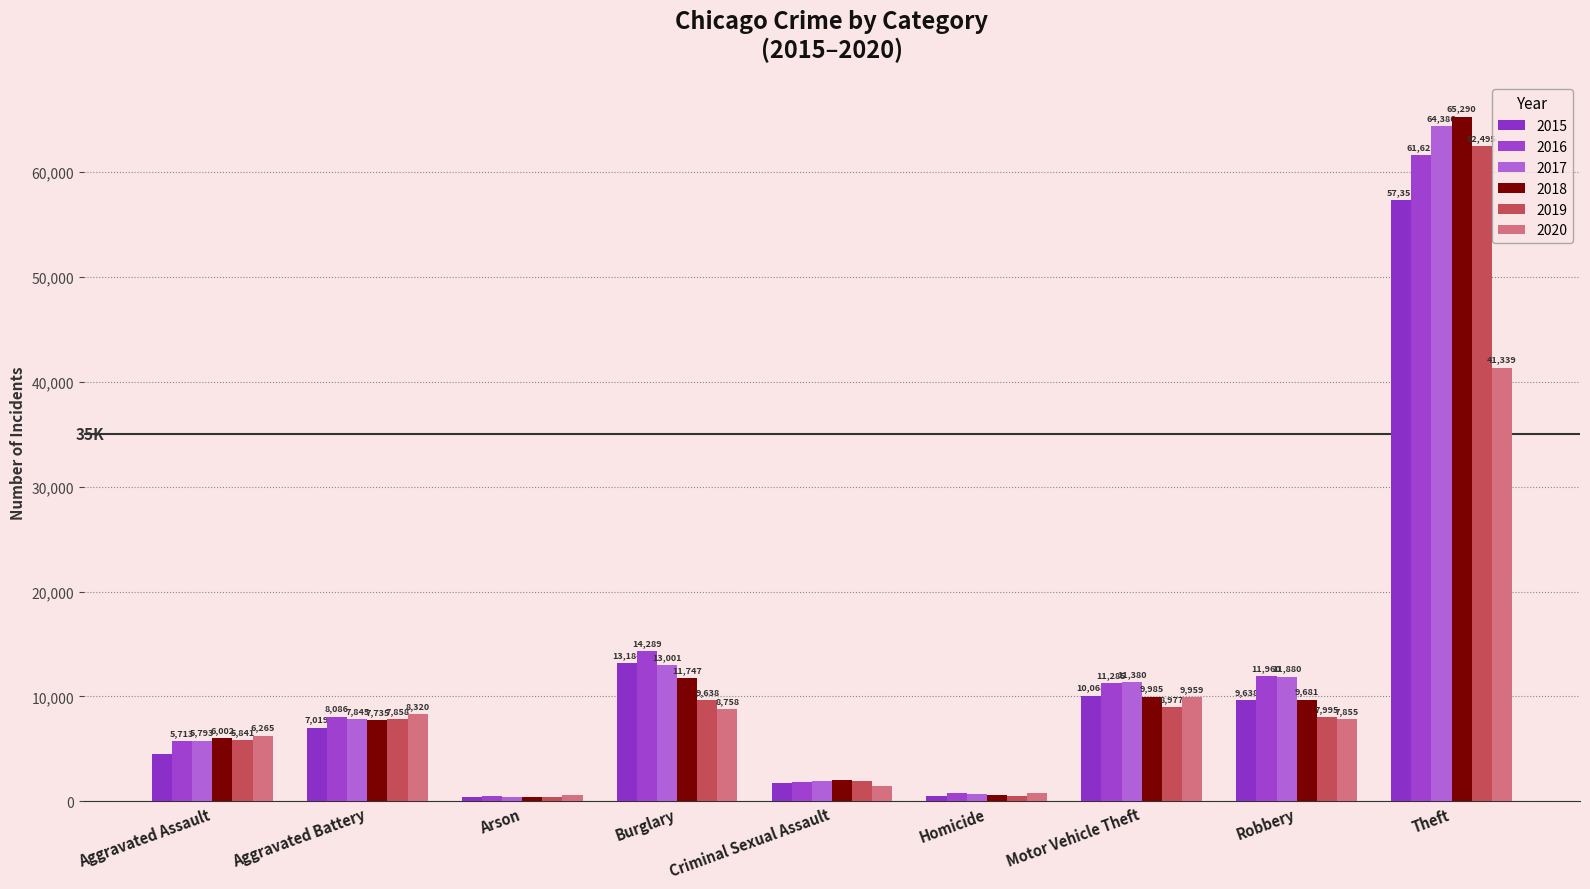

At which label does 2020 reach its peak?

Theft